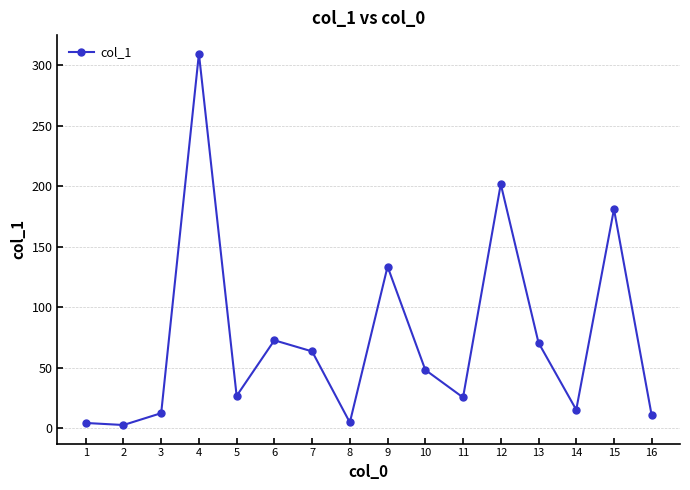

How many points are higher than both their immediate neighbors (excluding endpoints)?

5